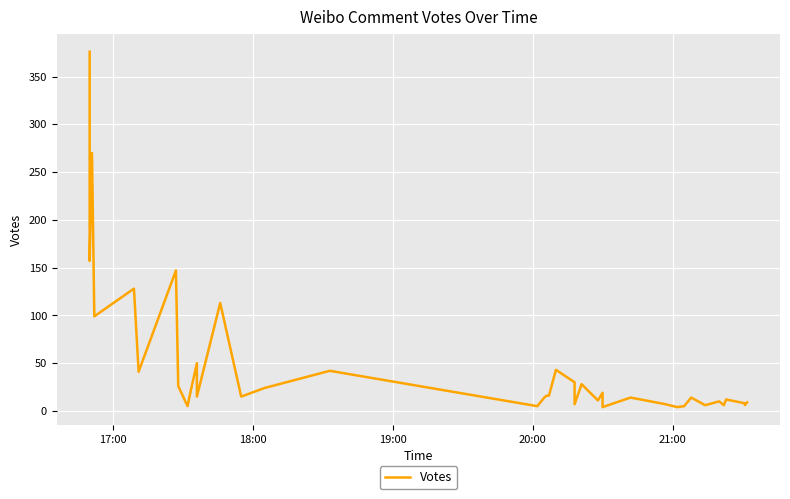

How many data points are less than 15?

18